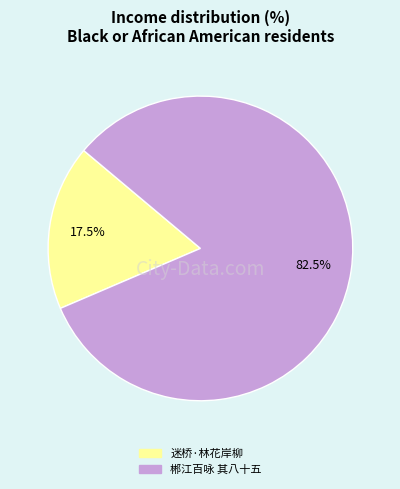

Does any single category account for the majority?

Yes